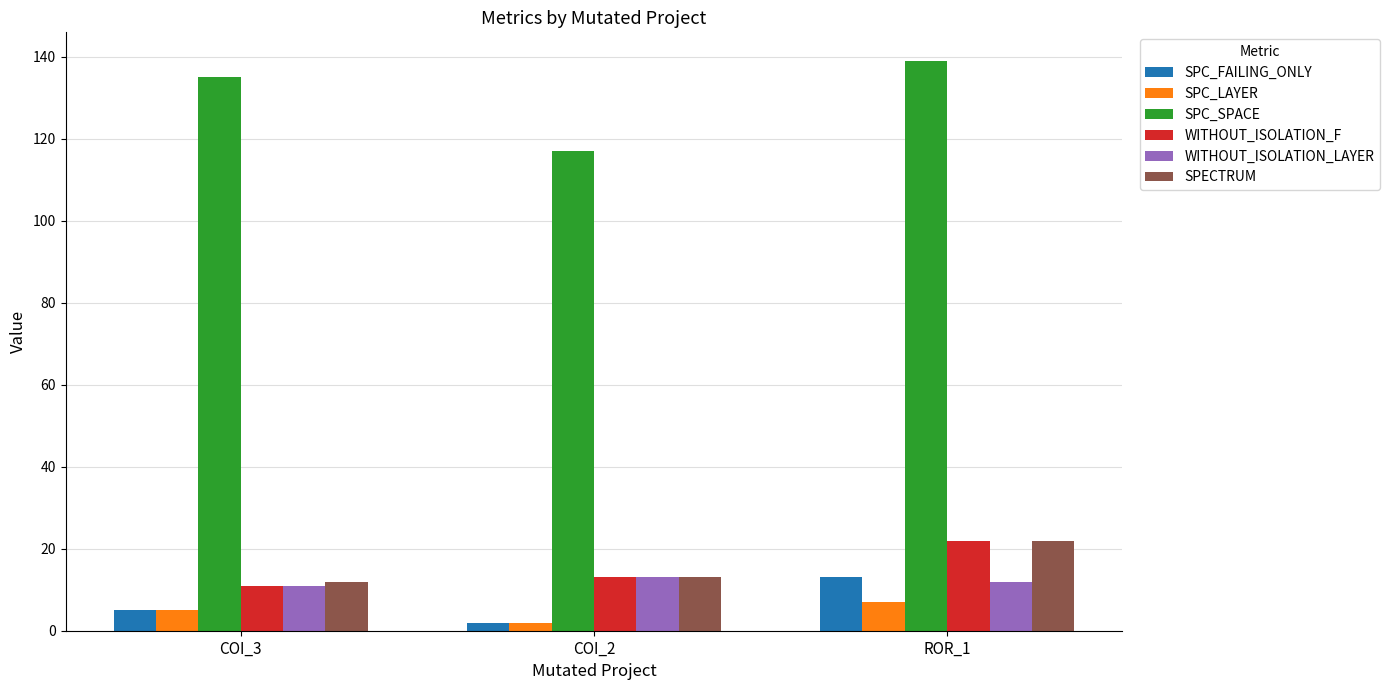

Reading right to left, extract all data points from this chart.

SPC_FAILING_ONLY: 13	2	5
SPC_LAYER: 7	2	5
SPC_SPACE: 139	117	135
WITHOUT_ISOLATION_F: 22	13	11
WITHOUT_ISOLATION_LAYER: 12	13	11
SPECTRUM: 22	13	12